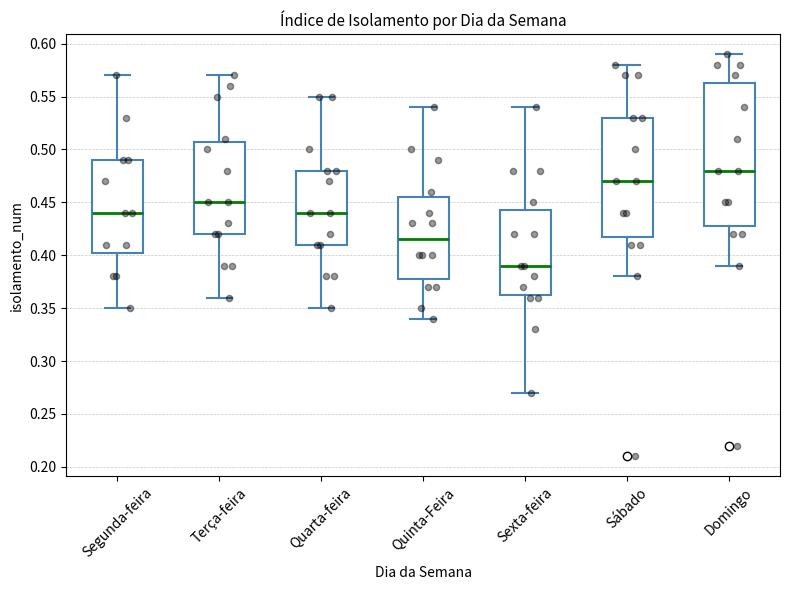

Which box is the tallest, from its lower edge to its upper edge?

Domingo